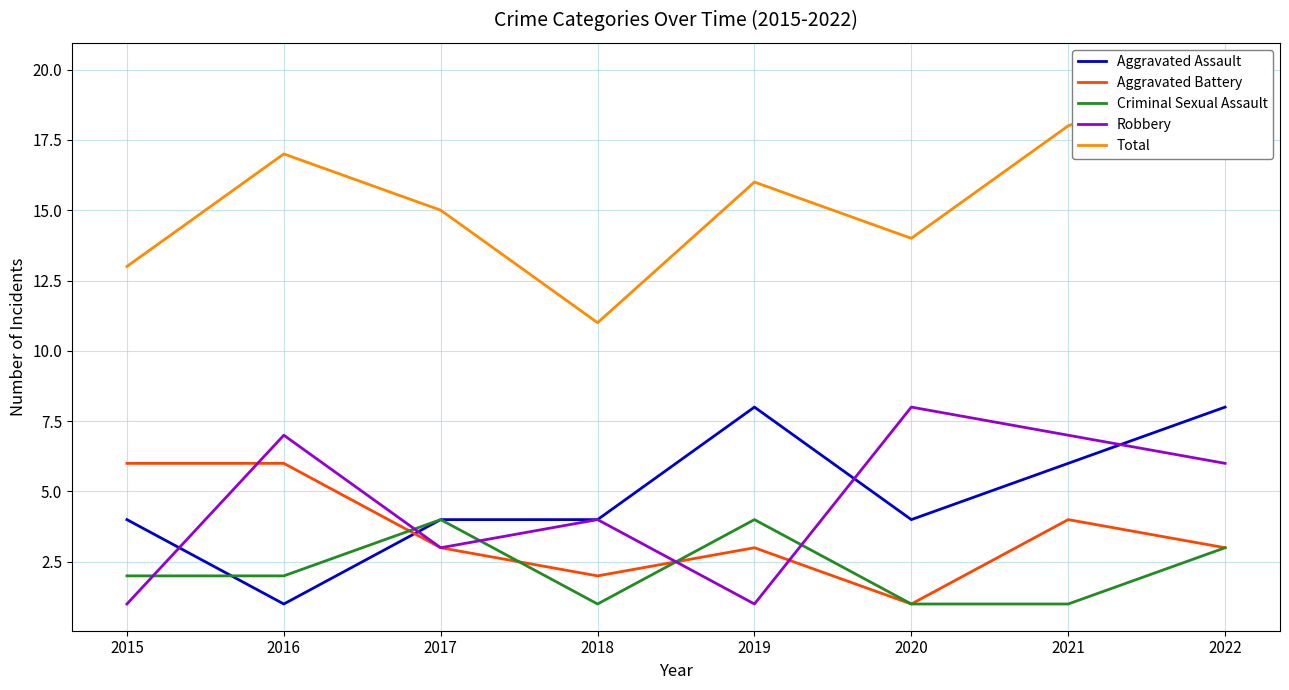

Which series ends up on top after the final intersection of Robbery and Criminal Sexual Assault?

Robbery